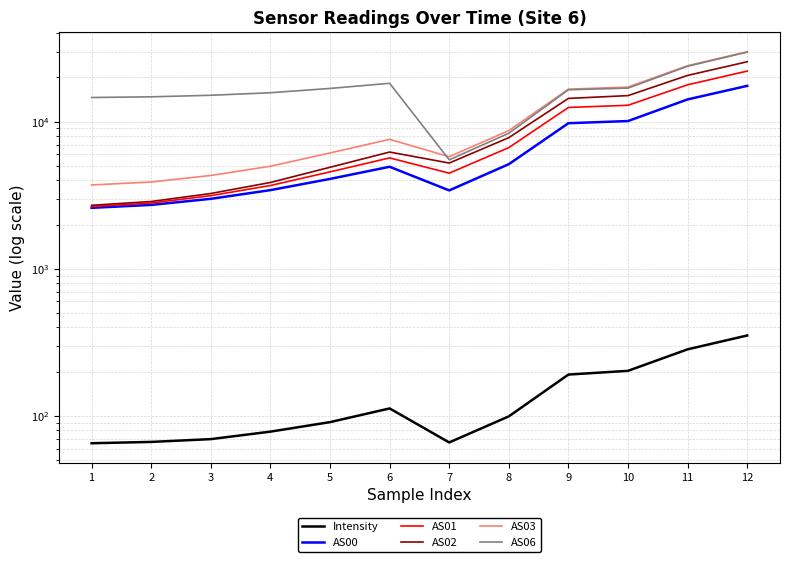

True or false: AS03 and AS02 intersect in this chart.

False